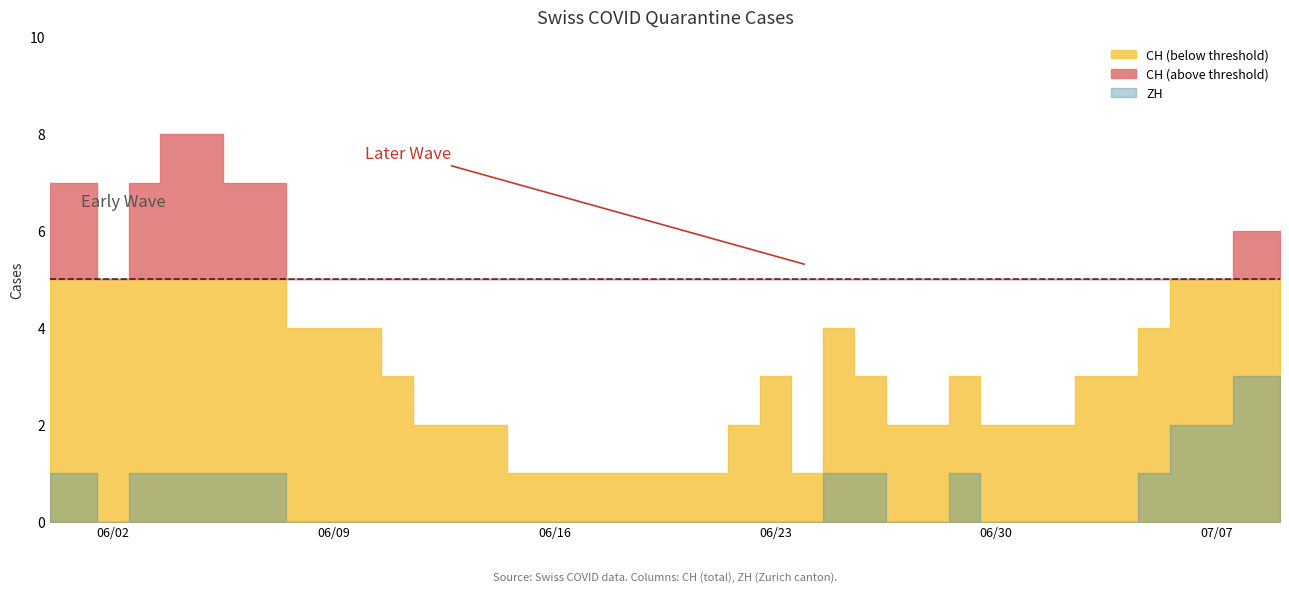

At 3, list the series in order from largest to smallest.

CH, ZH